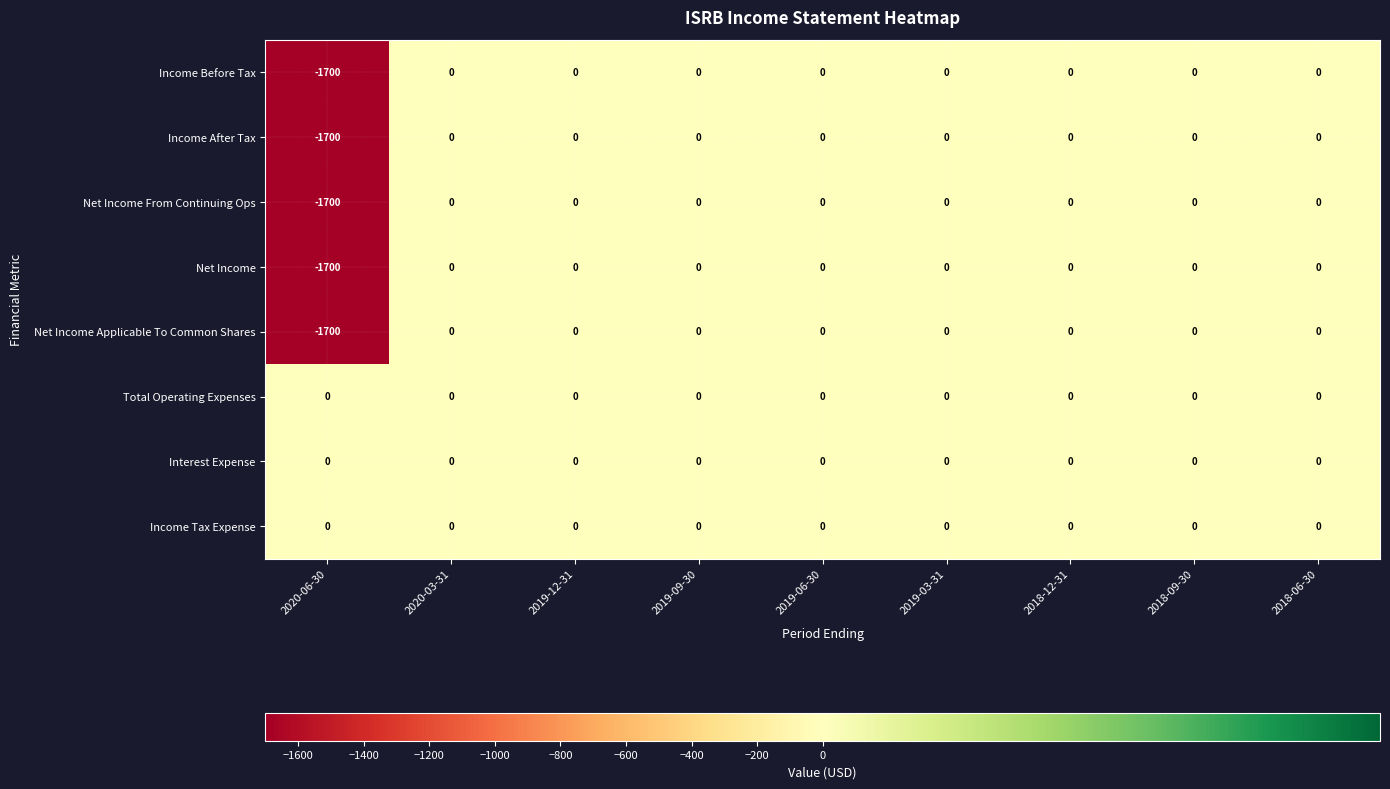

What is the smallest value displayed?

-1700